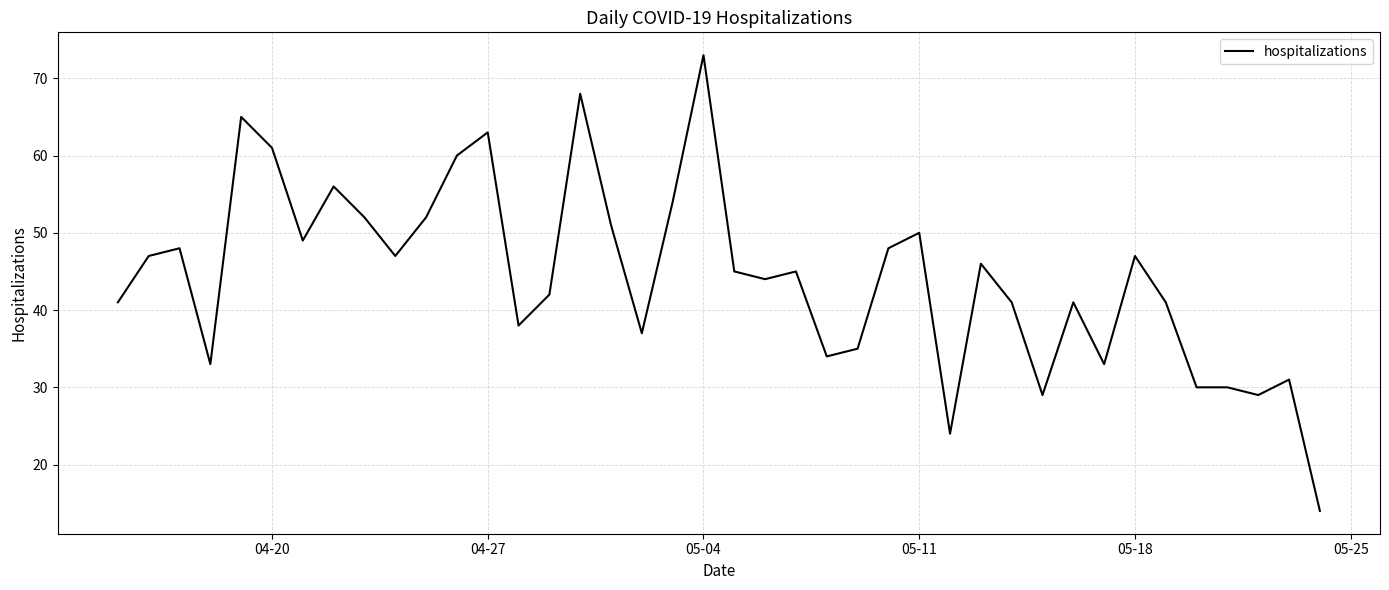

Does the chart display data point markers on the line(s)?

No